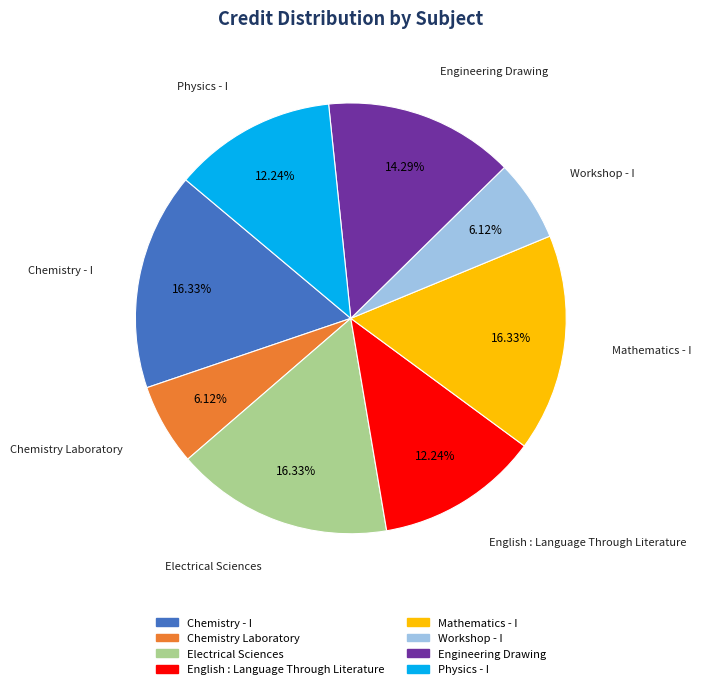

What percentage do Electrical Sciences and Mathematics - I together represent?

32.7%